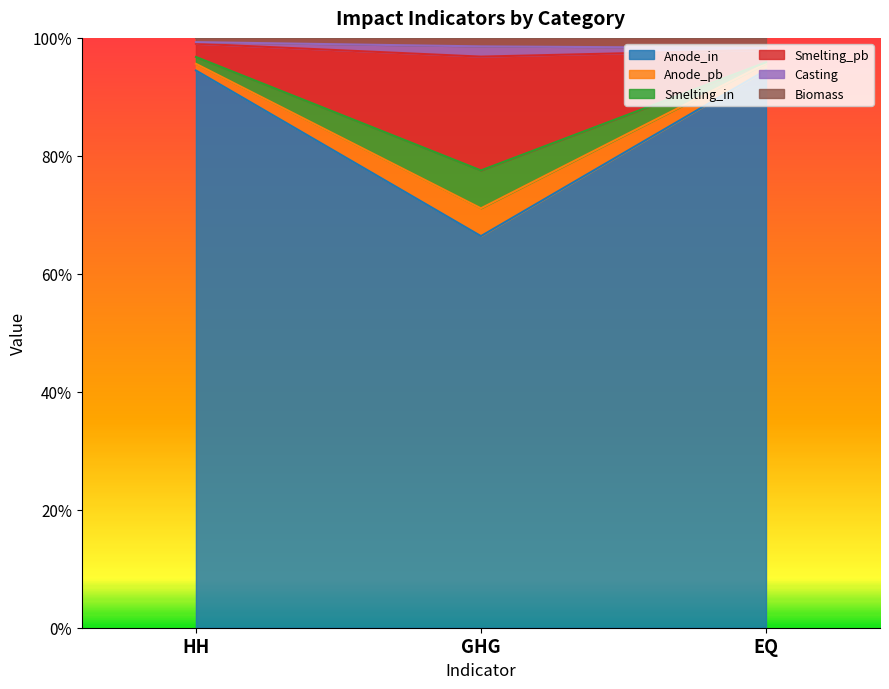

Does the chart have visible grid lines?

No